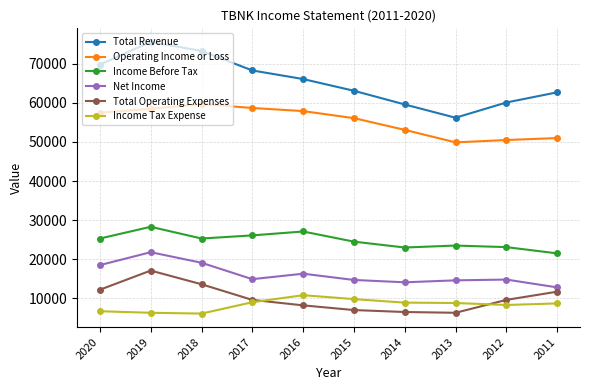

What is the value of the Operating Income or Loss point at the 6th from the left?

56100